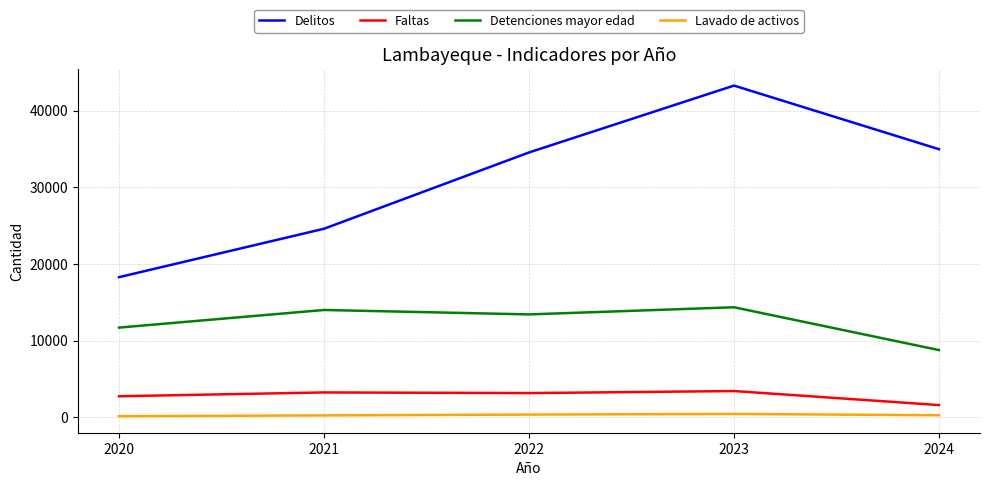

True or false: Faltas and Lavado de activos cross at least once.

False